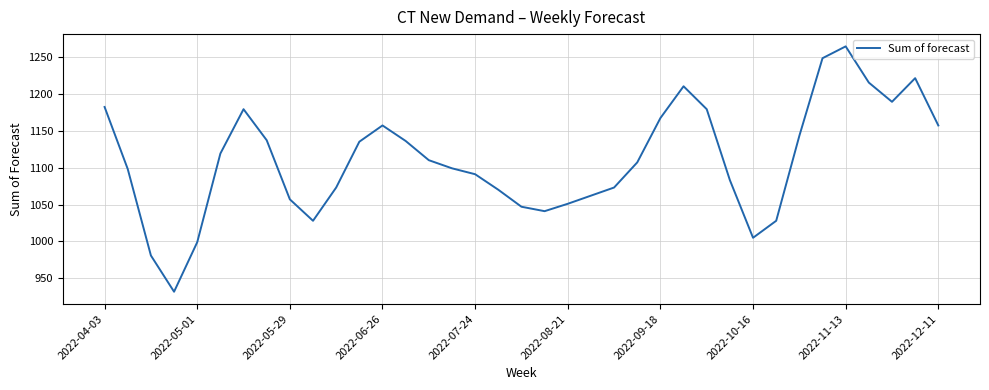

What is the smallest value displayed?

932